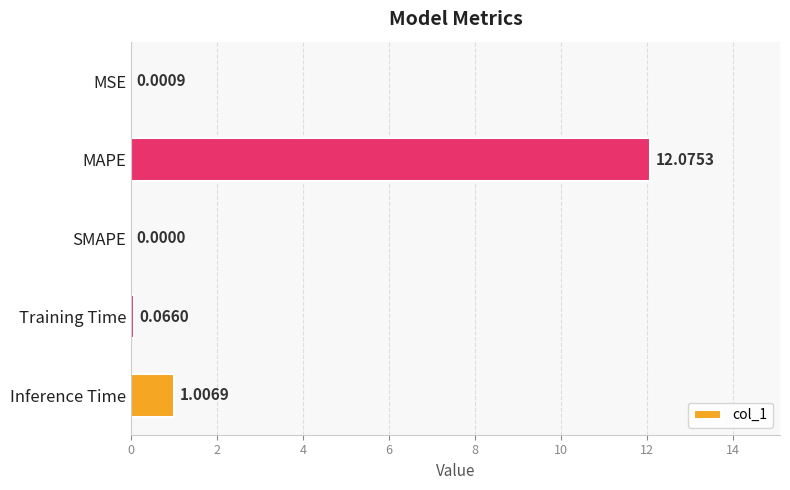

What is the sum of all values?

13.1